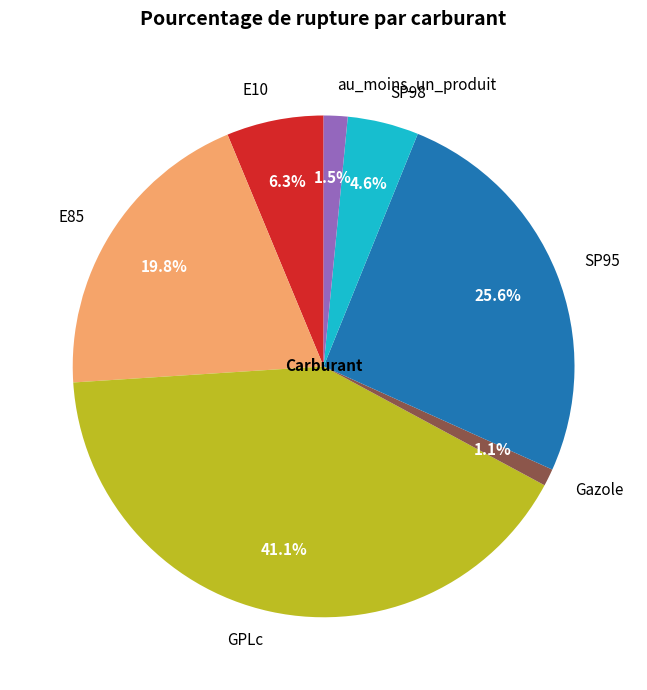

Count the number of slices in the pie.

7